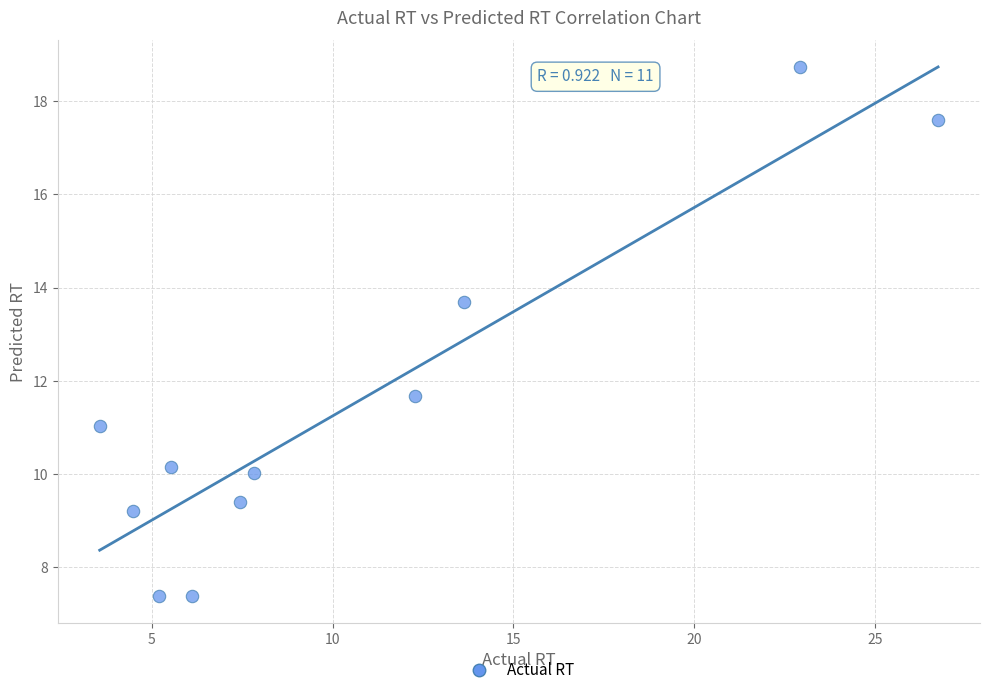

What is the range of X values (max minus min)?

23.2